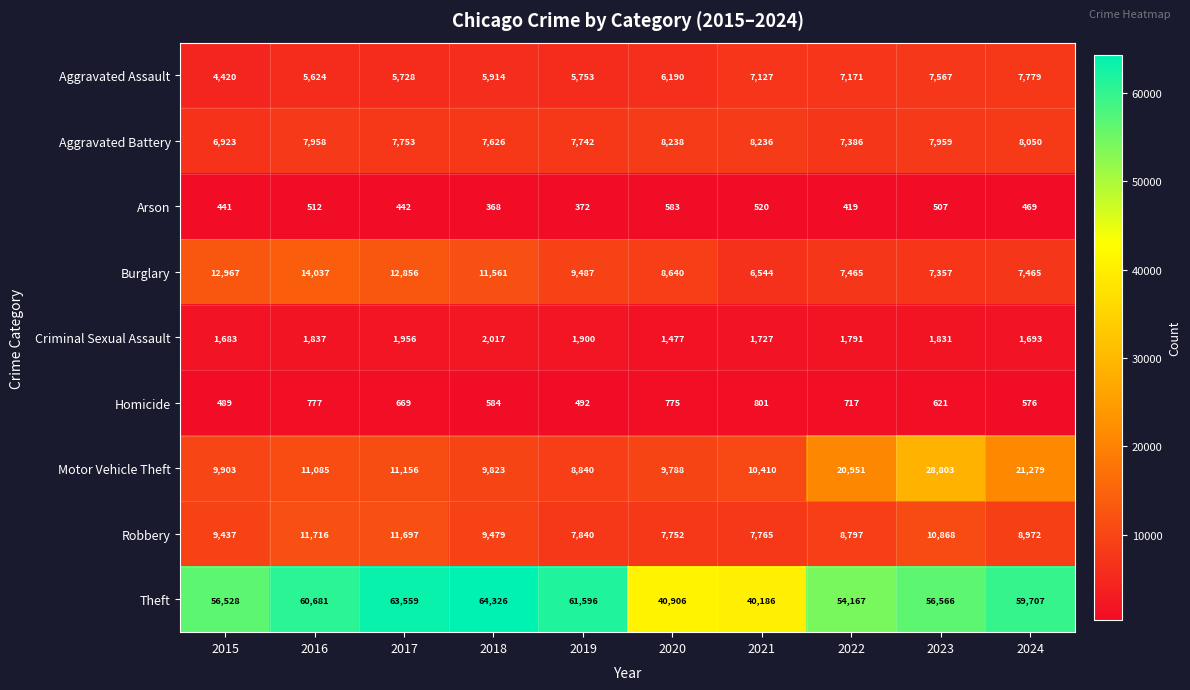

What is the average value of the Burglary series?

9838